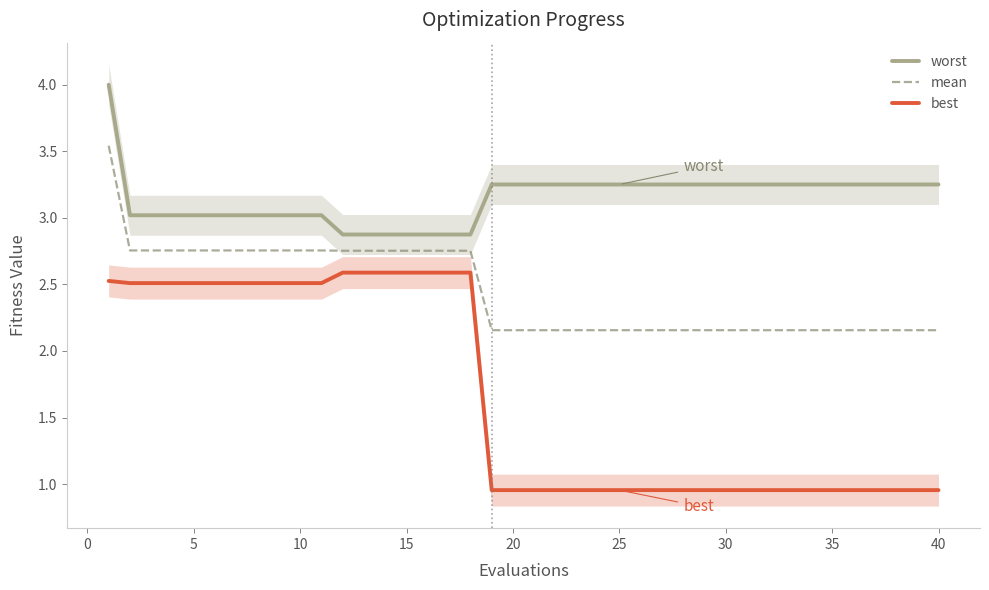

How many lines are shown in the chart?

3